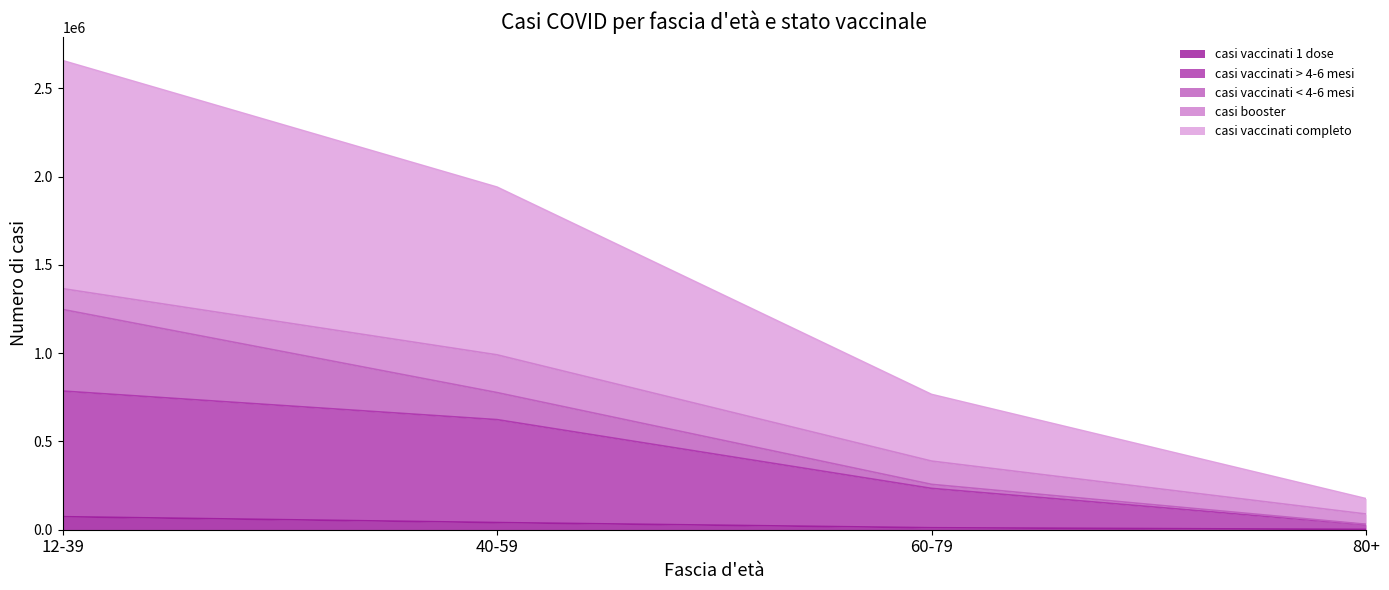

At which label is casi vaccinati completo closest to 1416712?

40-59